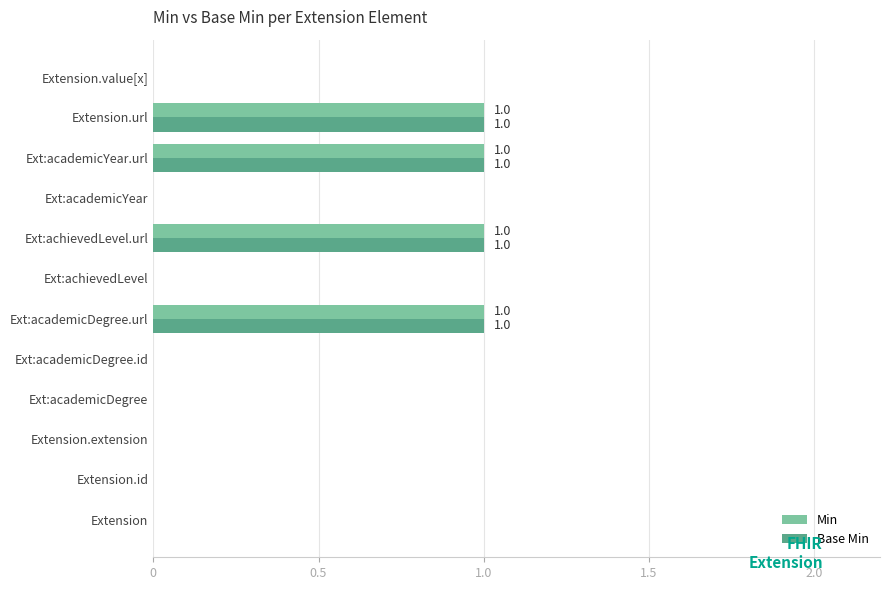

How many series are shown in this chart?

2